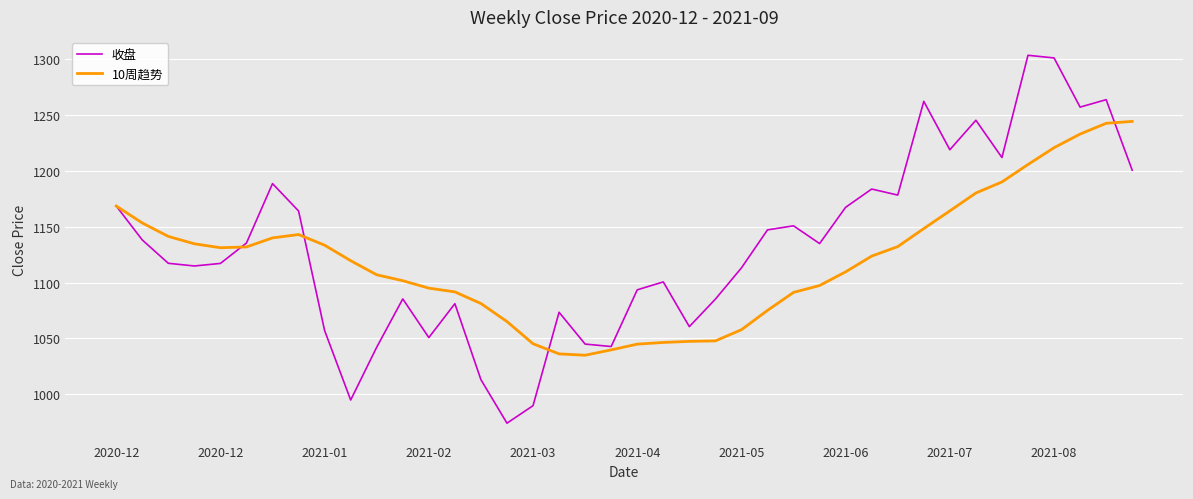

What is the minimum value for 收盘?

974.2